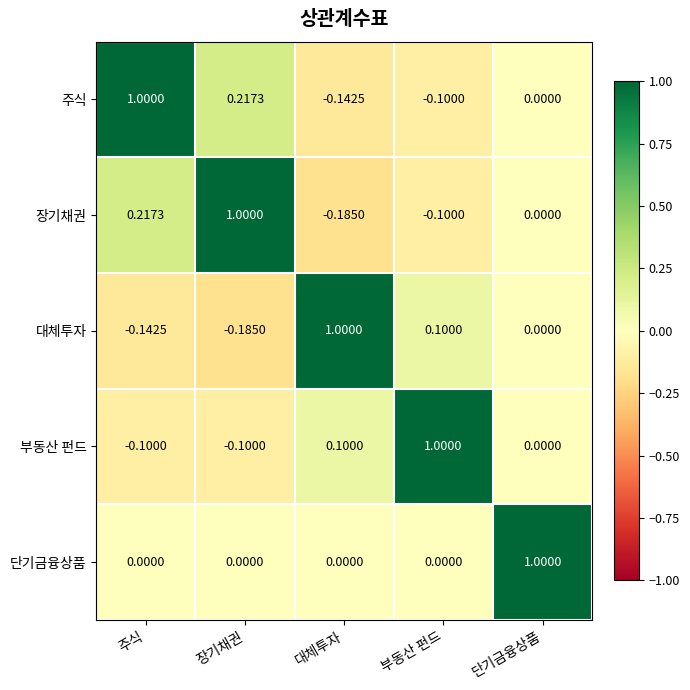

Which category has the highest value in the 대체투자 series?

대체투자